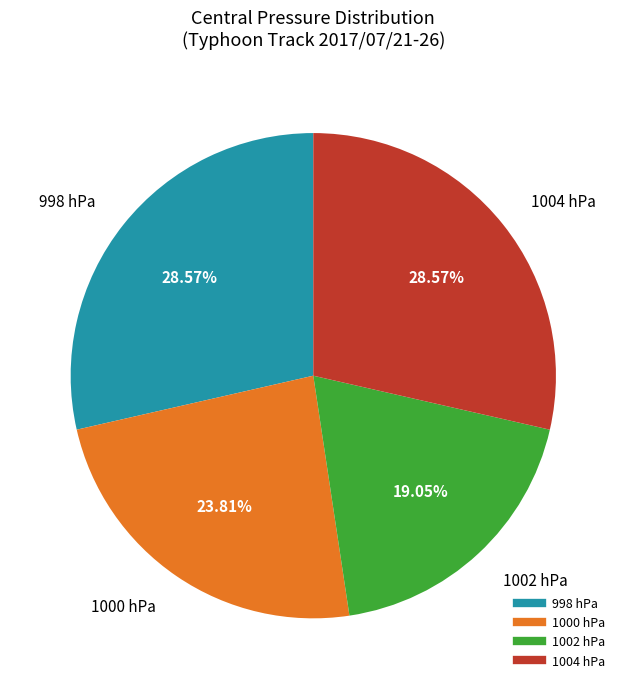

Is there any slice that represents more than half of the pie?

No